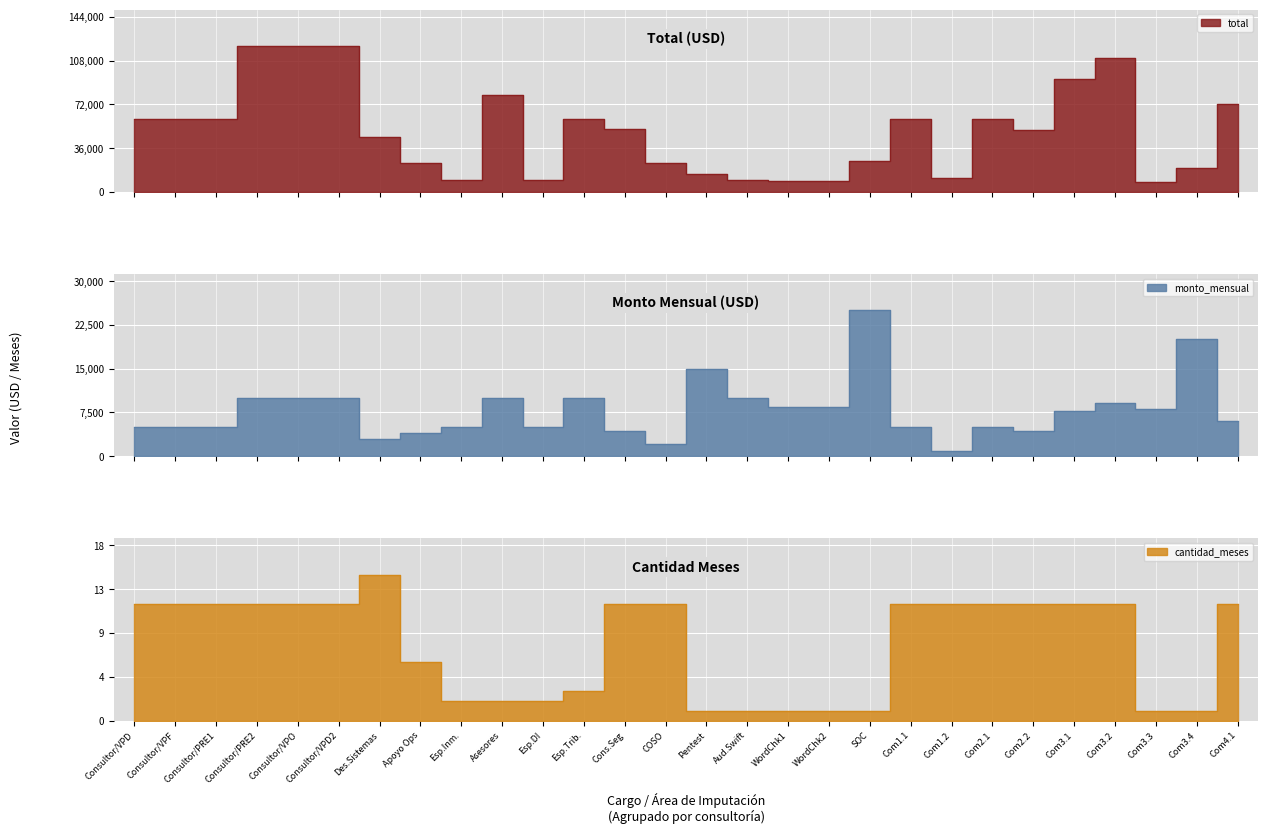

What is the difference between the second highest and second lowest values in the total series?

111500